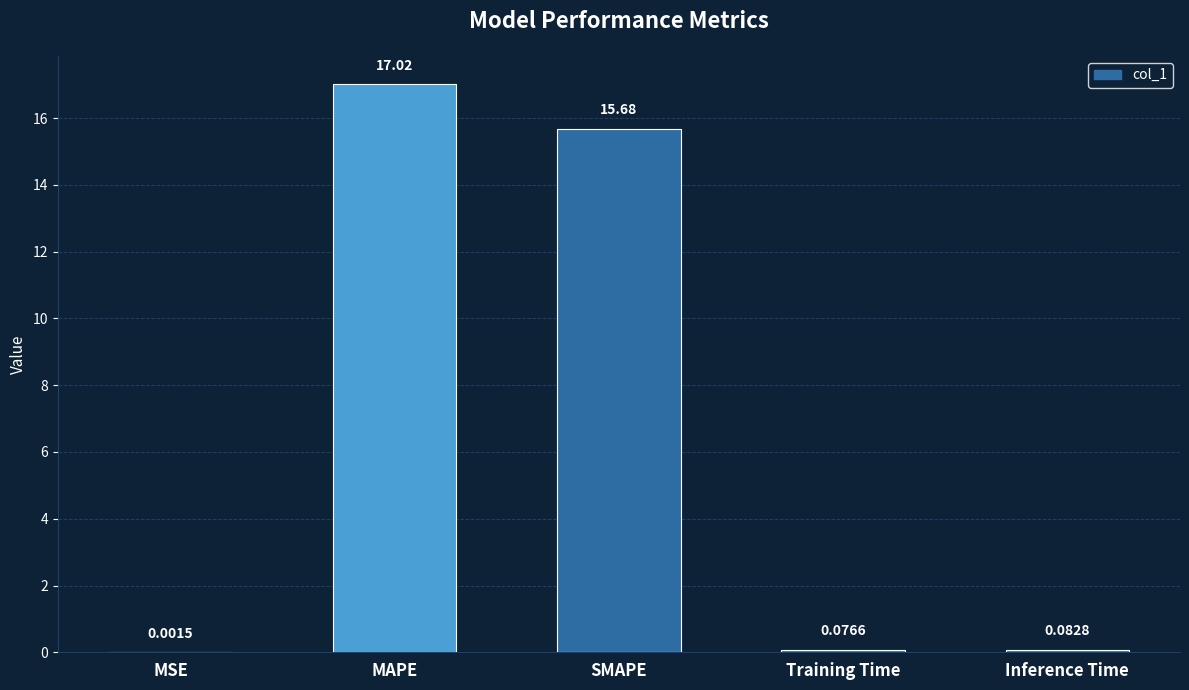

What is the maximum value shown in the chart?

17.0